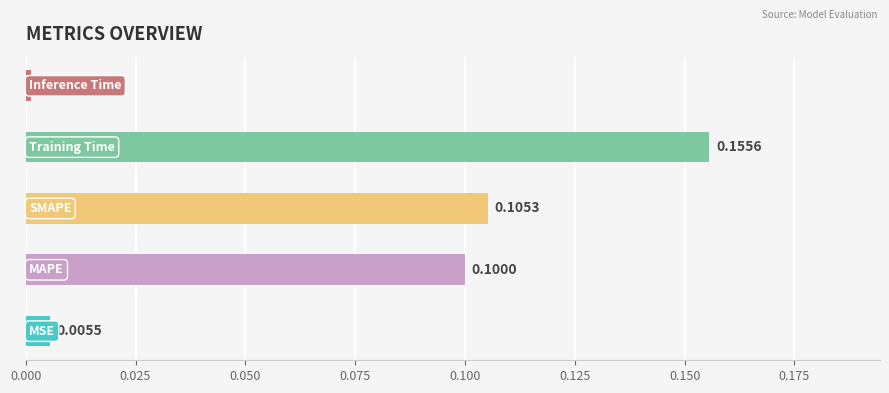

What is the sum of the values at MAPE and MSE?

0.1